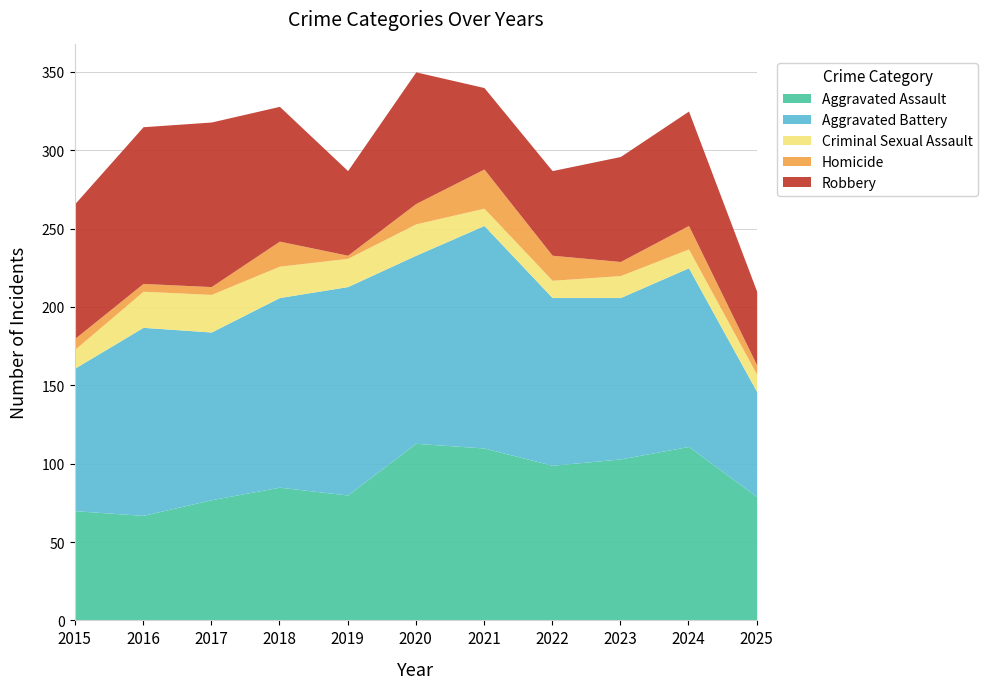

Which series has the largest range (max minus min)?

Aggravated Battery